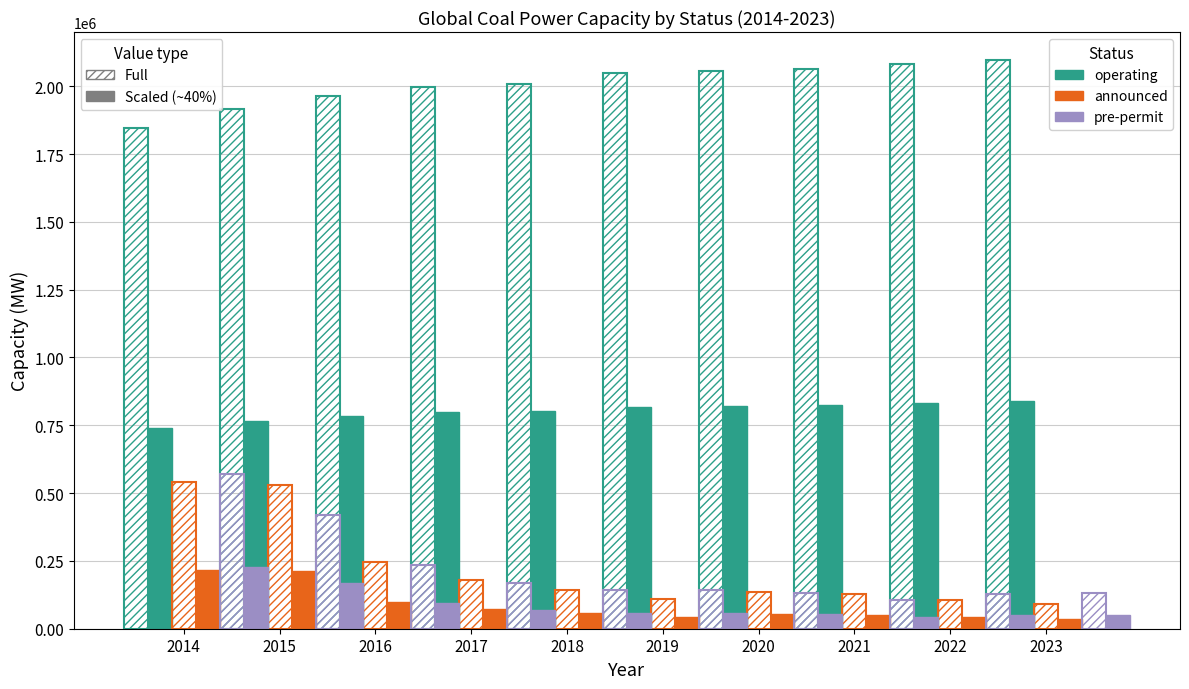

How many data points does each series have?

10